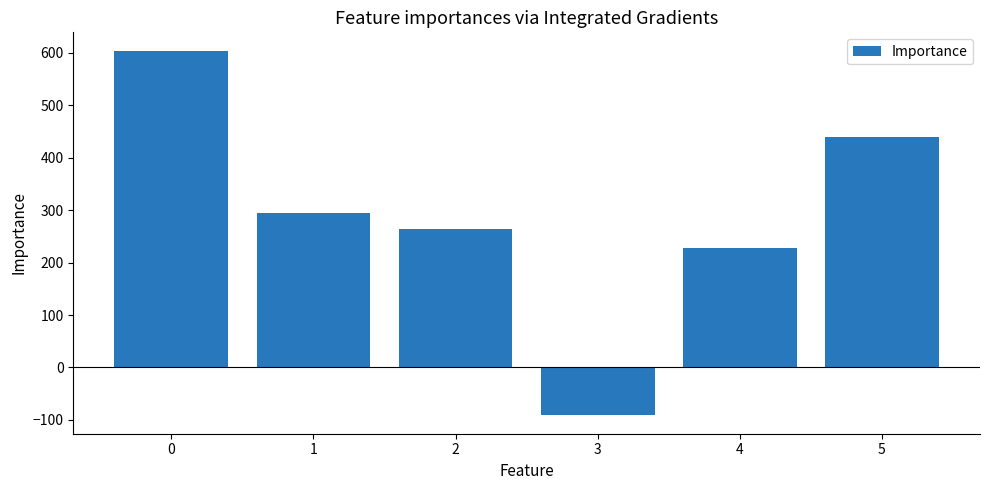

At which category does the chart reach its minimum across all series?

3